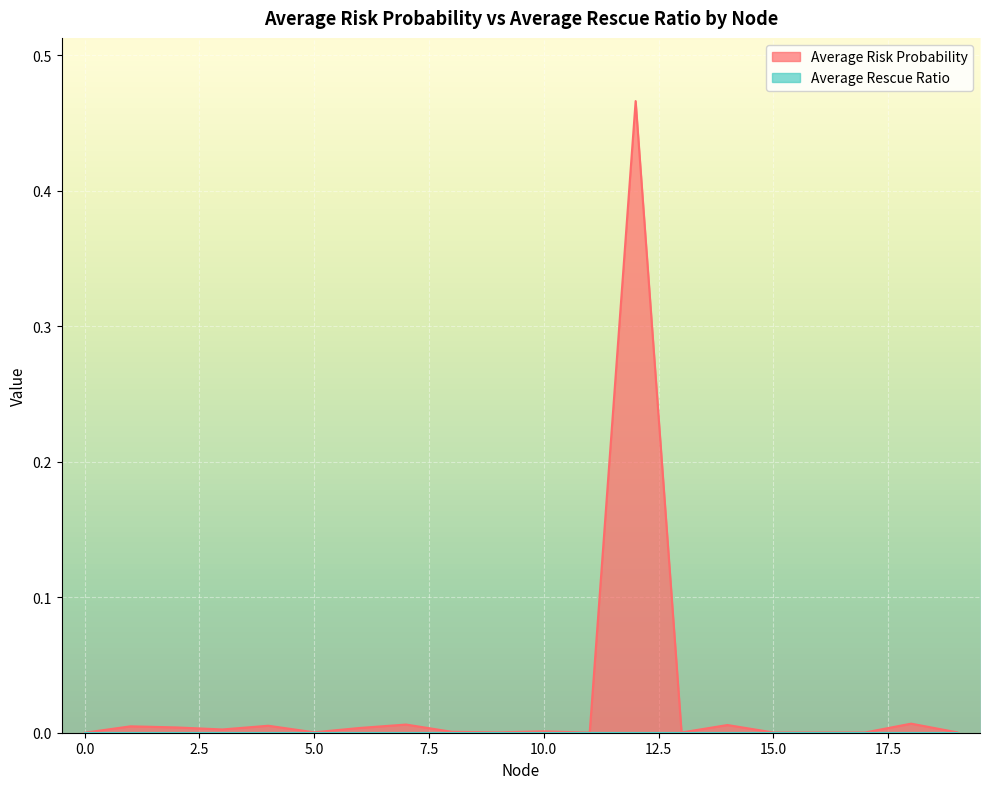

Reading left to right, transcribe all the data shown in this chart.

0=0.0	1=0.0	2=0.0	3=0.0	4=0.0	5=0.0	6=0.0	7=0.0	8=0.0	9=0.0	10=0.0	11=0.0	12=0.5	13=0.0	14=0.0	15=0.0	16=0.0	17=0.0	18=0.0	19=0.0